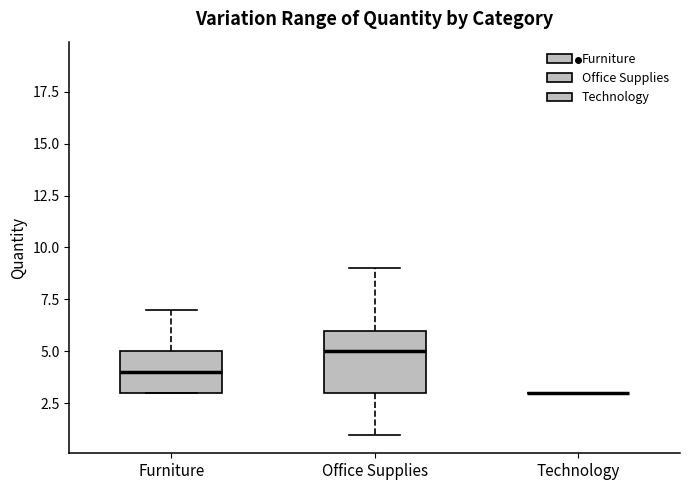

Reading left to right, read every box against the y-axis: the position of its median line, the range the box covers, and the ends of its whiskers. The values are not printed on the chart, so give them approximately, as read against the axis.

Furniture: median 4, box 3 to 5, whiskers 3 to 7
Office Supplies: median 5, box 3 to 6, whiskers 1 to 9
Technology: box collapsed to a line at 3, whiskers 3 to 3